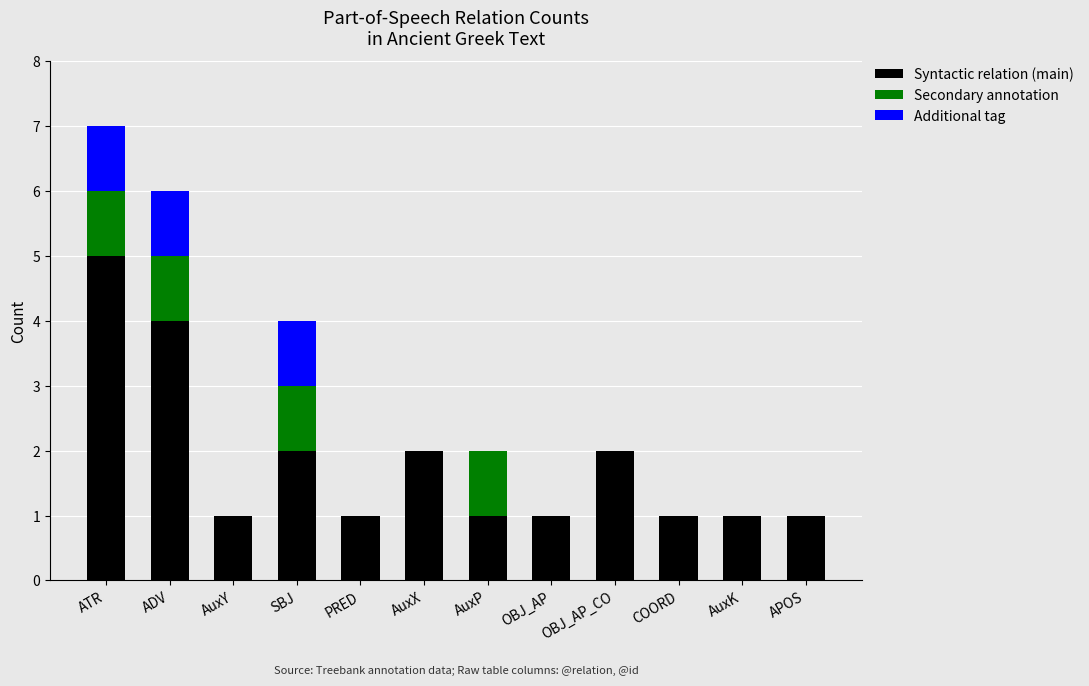

At which label does Syntactic relation (main) reach its peak?

ATR